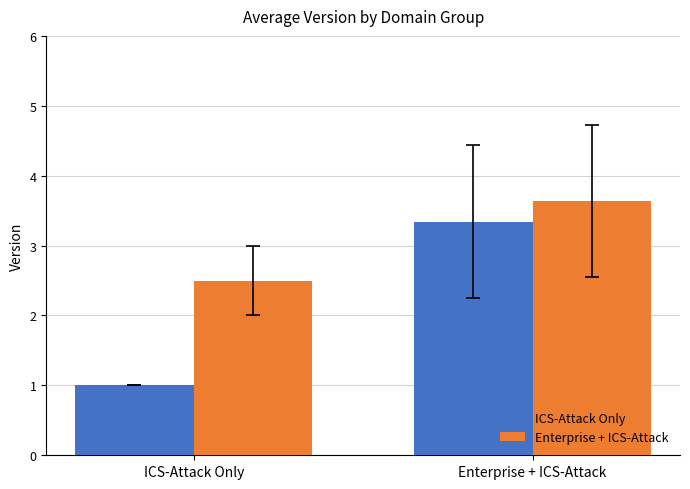

How many data points in Enterprise + ICS-Attack are less than 3?

1